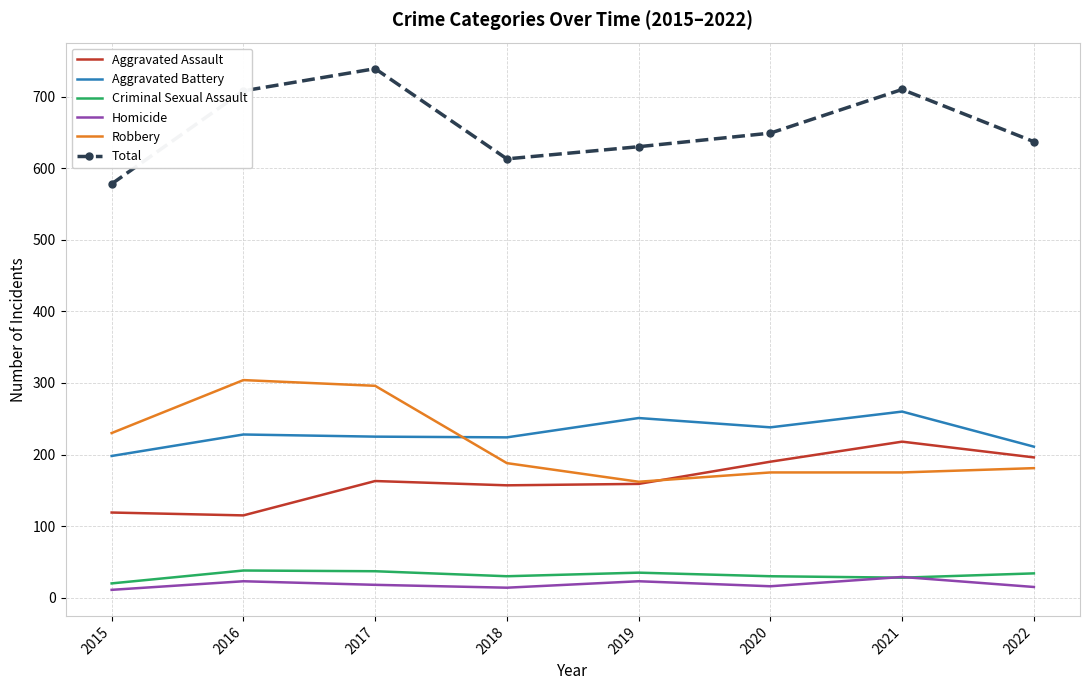

List the series in order of their peak value, lowest first.

Homicide, Criminal Sexual Assault, Aggravated Assault, Aggravated Battery, Robbery, Total